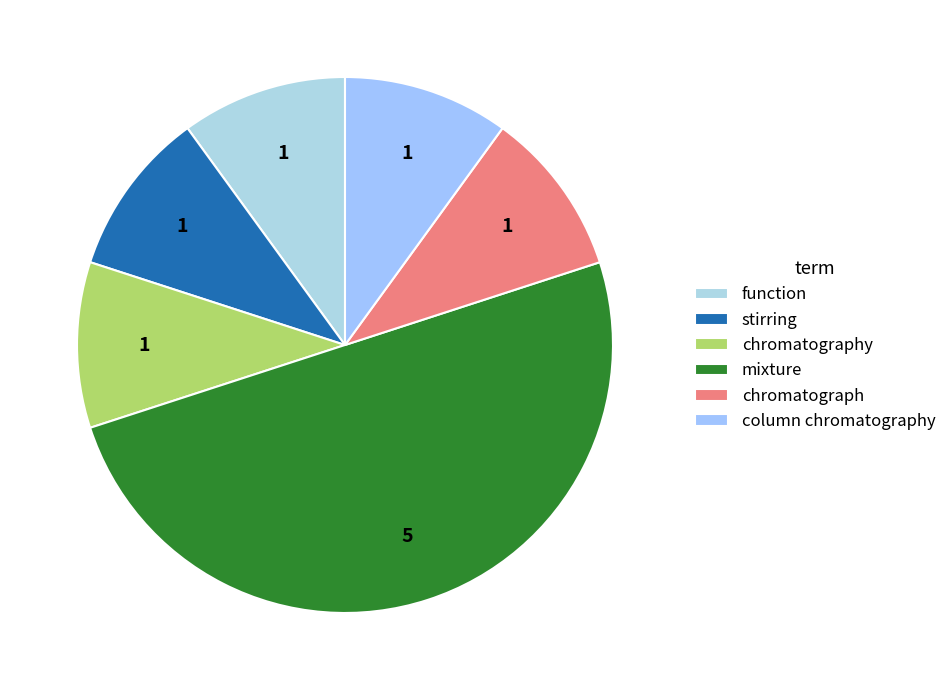

Count the number of slices in the pie.

6